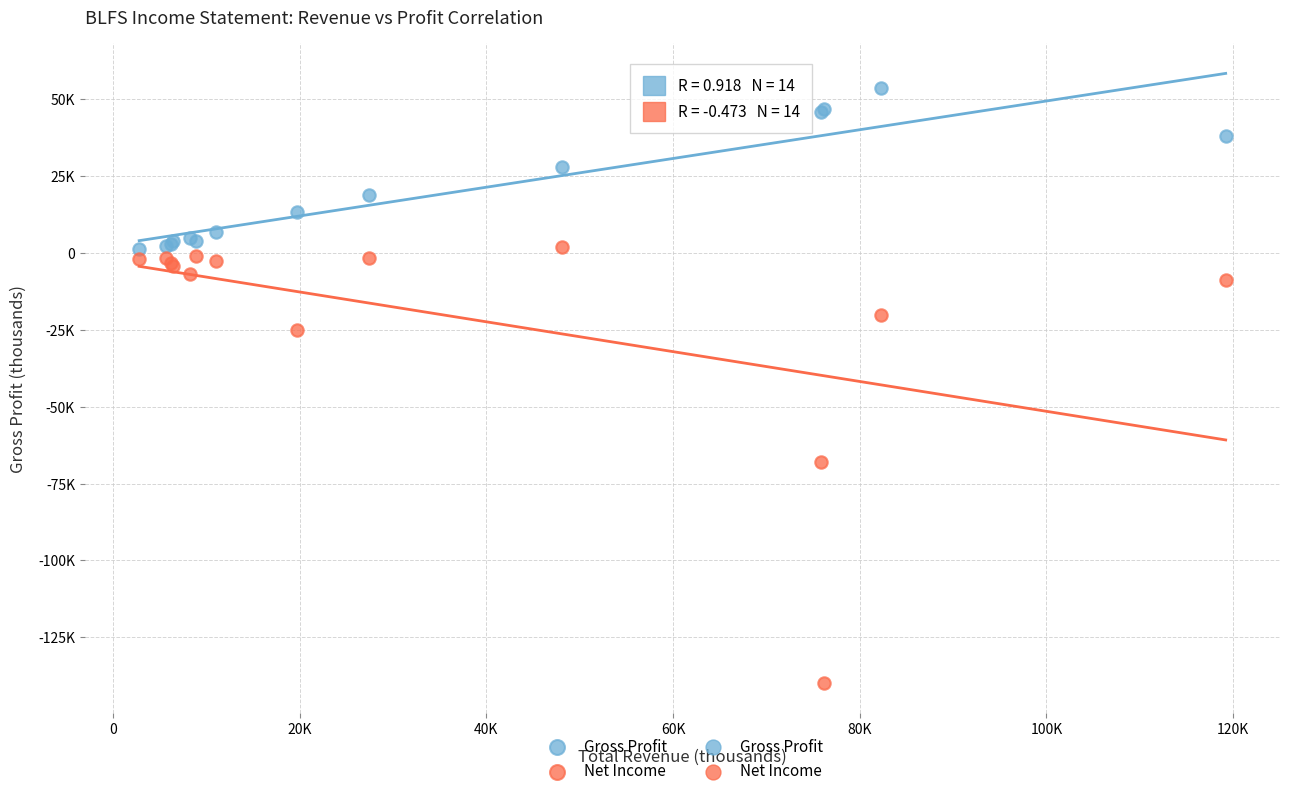

Which series contains the highest Y value?

Gross Profit